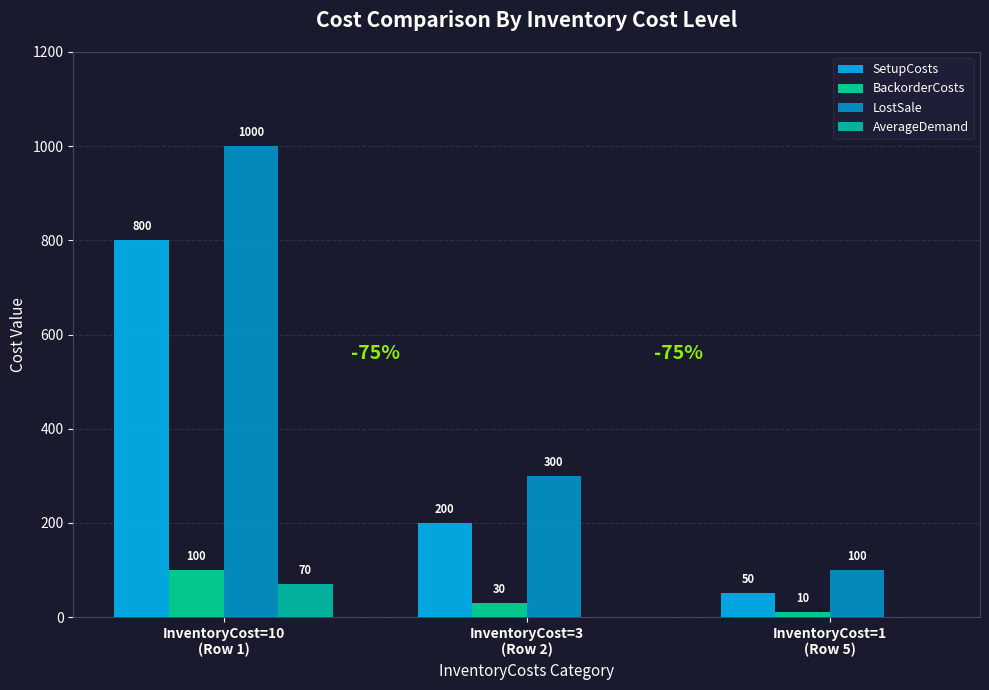

Rank the categories by SetupCosts value from lowest to highest.

InventoryCost=1
(Row 5), InventoryCost=3
(Row 2), InventoryCost=10
(Row 1)